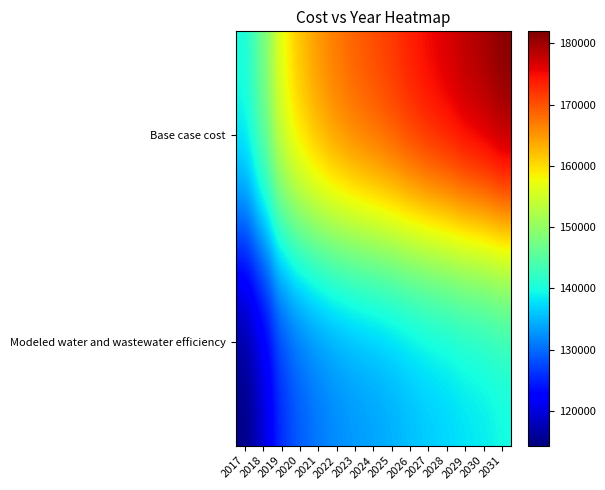

At 2029, list the series in order from largest to smallest.

Base case cost, Modeled water and wastewater efficiency